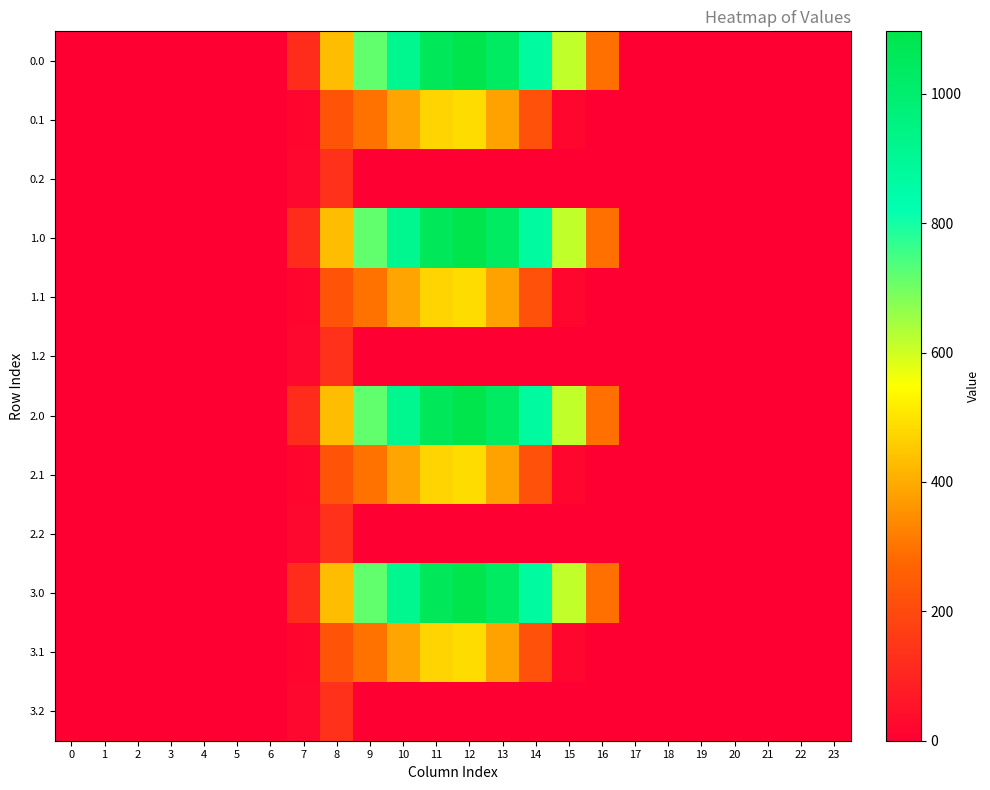

List the series in order of their peak value, lowest first.

0.2, 1.2, 2.2, 3.2, 0.1, 1.1, 2.1, 3.1, 0.0, 1.0, 2.0, 3.0